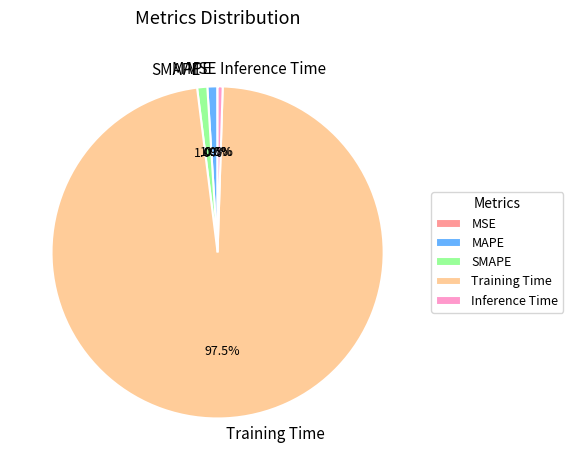

Which category has the biggest portion of the pie?

Training Time